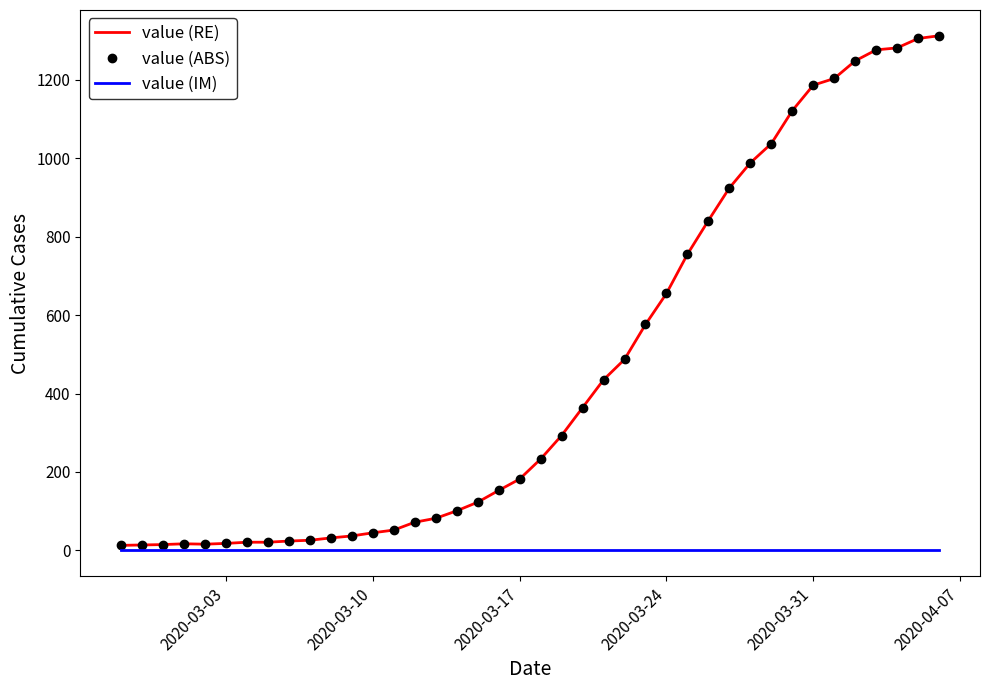

Rank the series by their maximum value, from highest to lowest.

value (RE), value (ABS), value (IM)